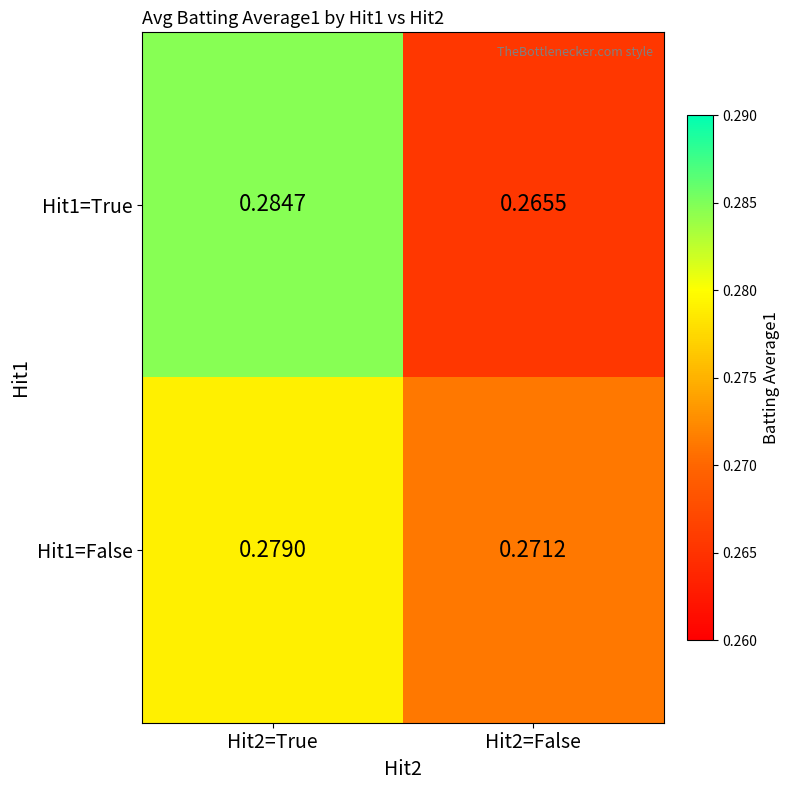

Is the value of Hit1=True at Hit2=False greater than the value of Hit1=False at Hit2=False?

No